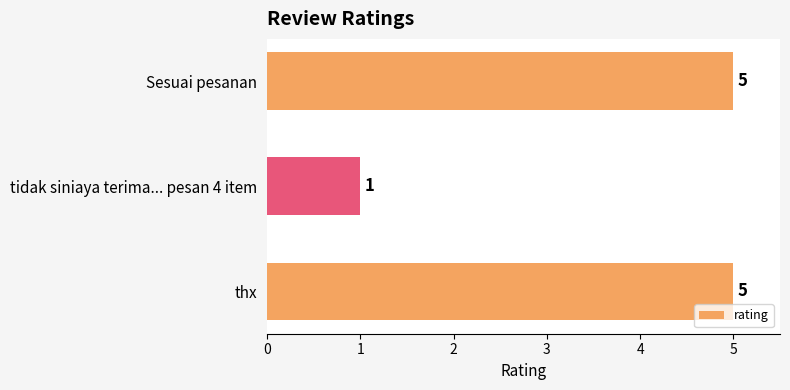

How many bars are there in total?

3